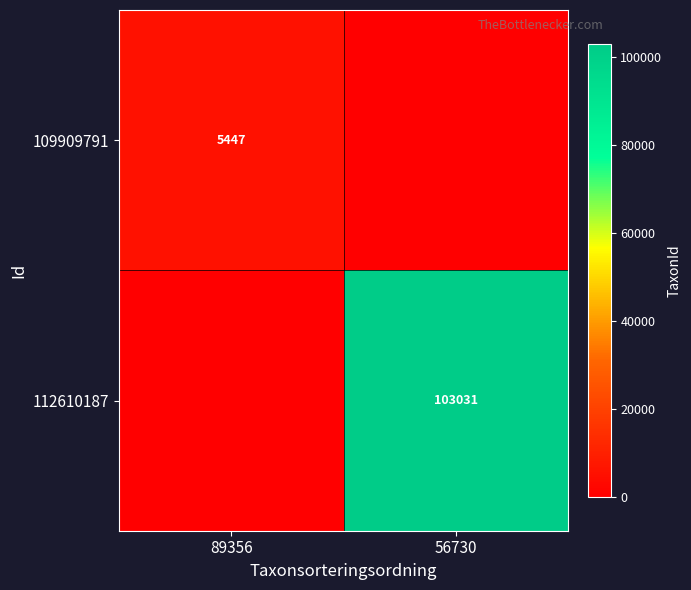

The value of 112610187 at 56730 is 157755. True or false?

False